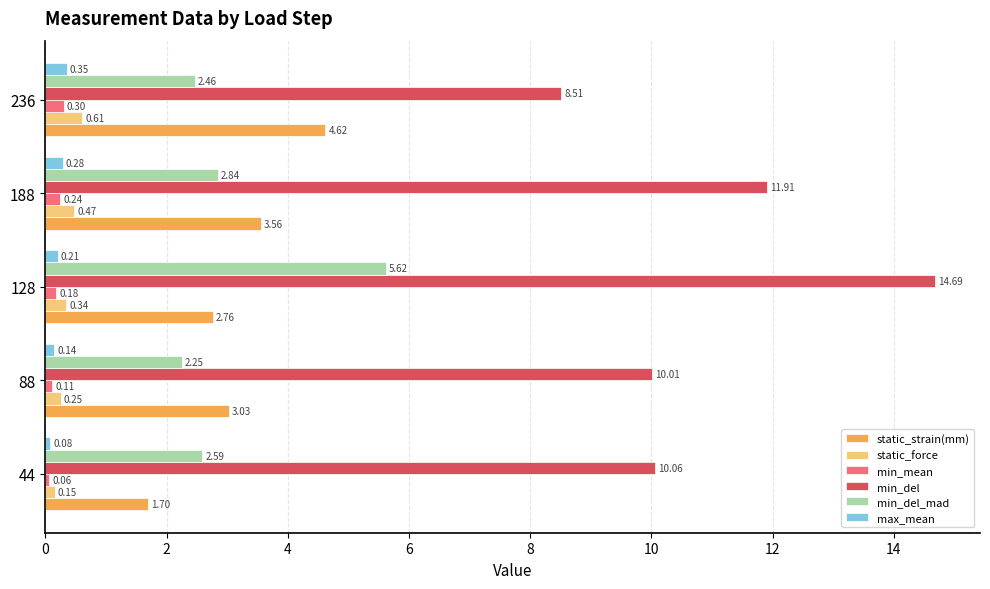

What is the difference between the highest and lowest values at 236?

8.2